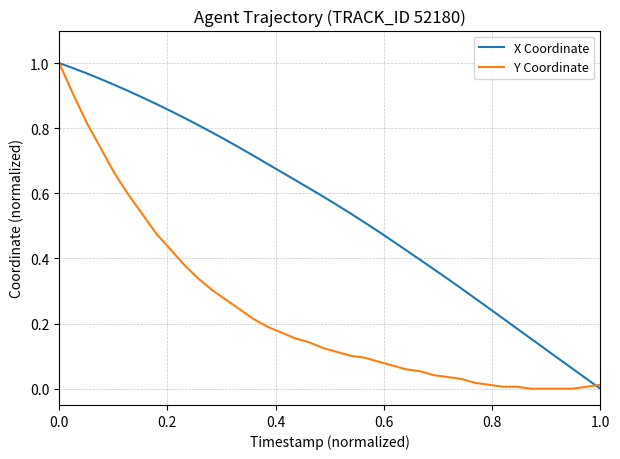

Which series has the largest total across all categories?

X Coordinate